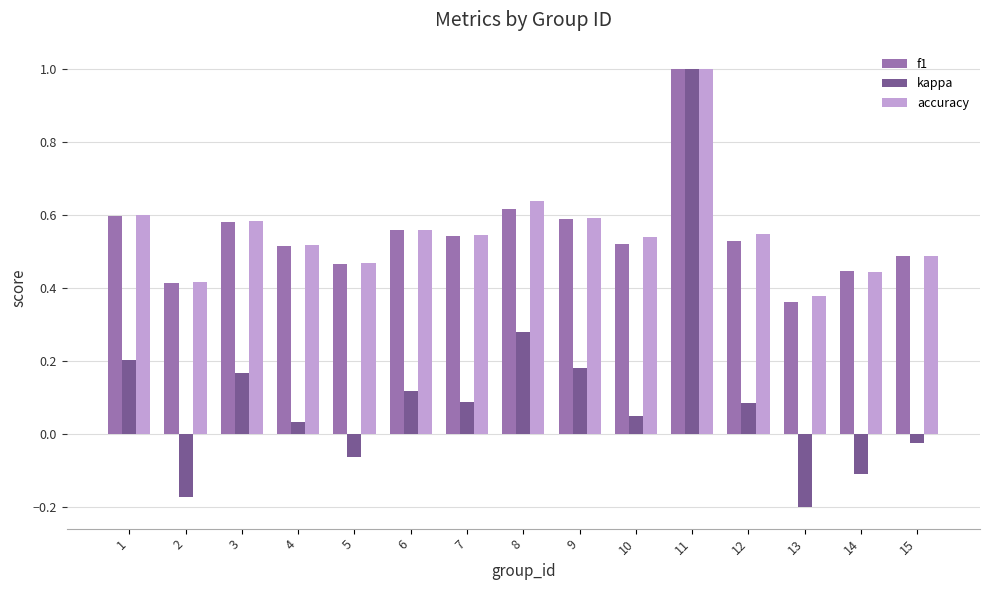

What is the sum of all accuracy values?

8.3